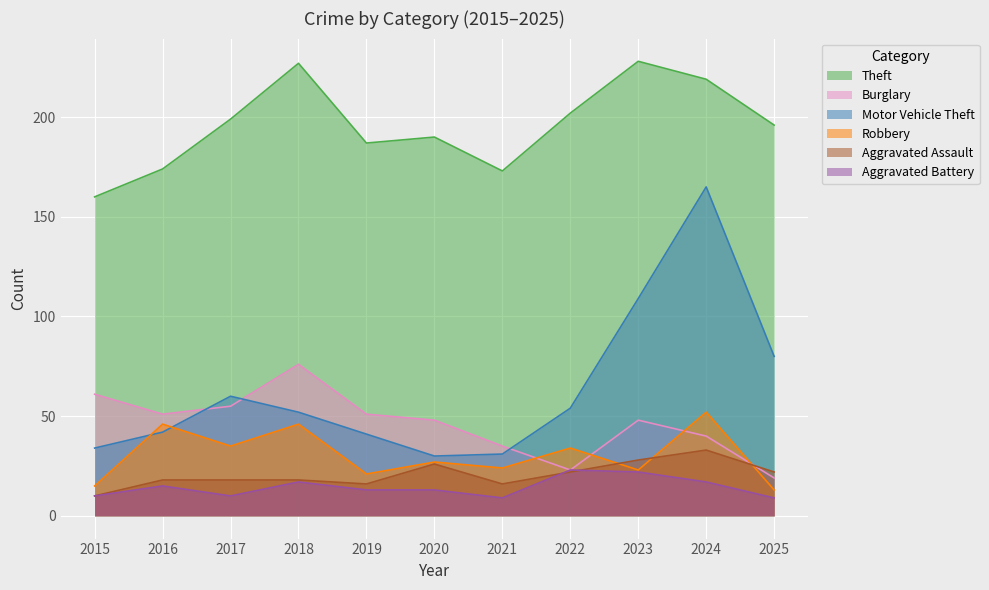

At which category does Theft reach its first local valley?

2019